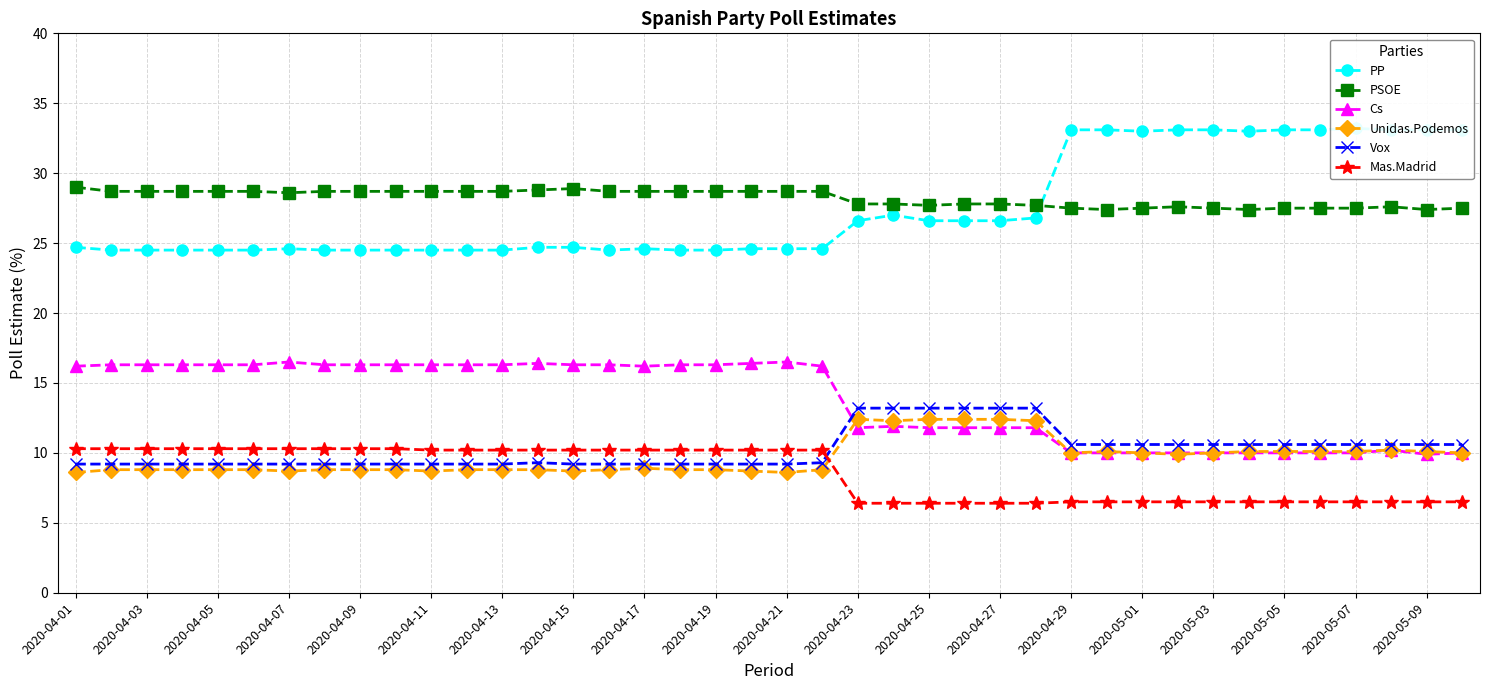

True or false: PP has more than 1 interior local peaks.

True